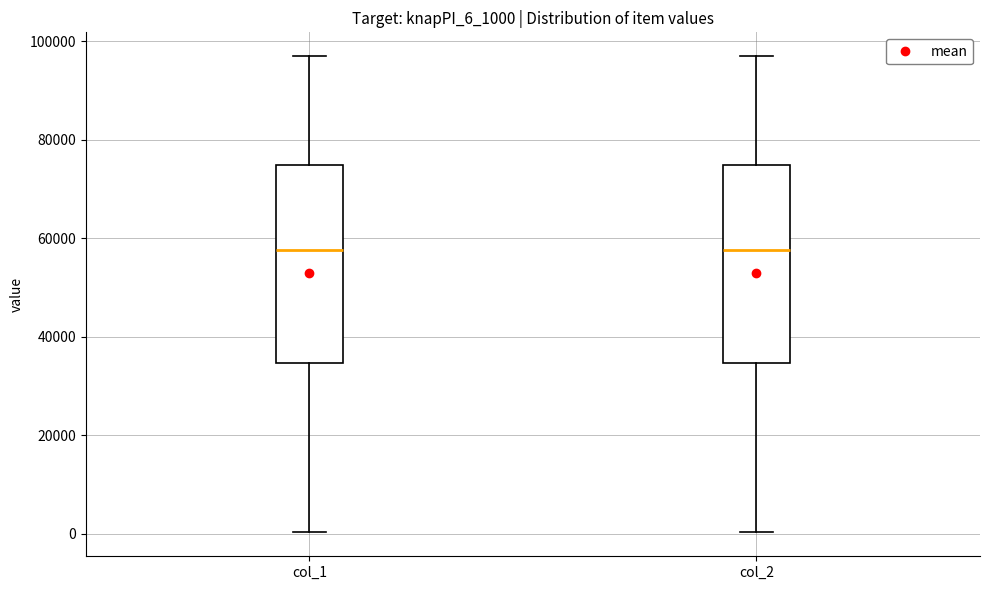

Where does the lower whisker of the box for col_2 end on the y-axis? The values are not printed on the chart, so give them approximately, as read against the axis.

0